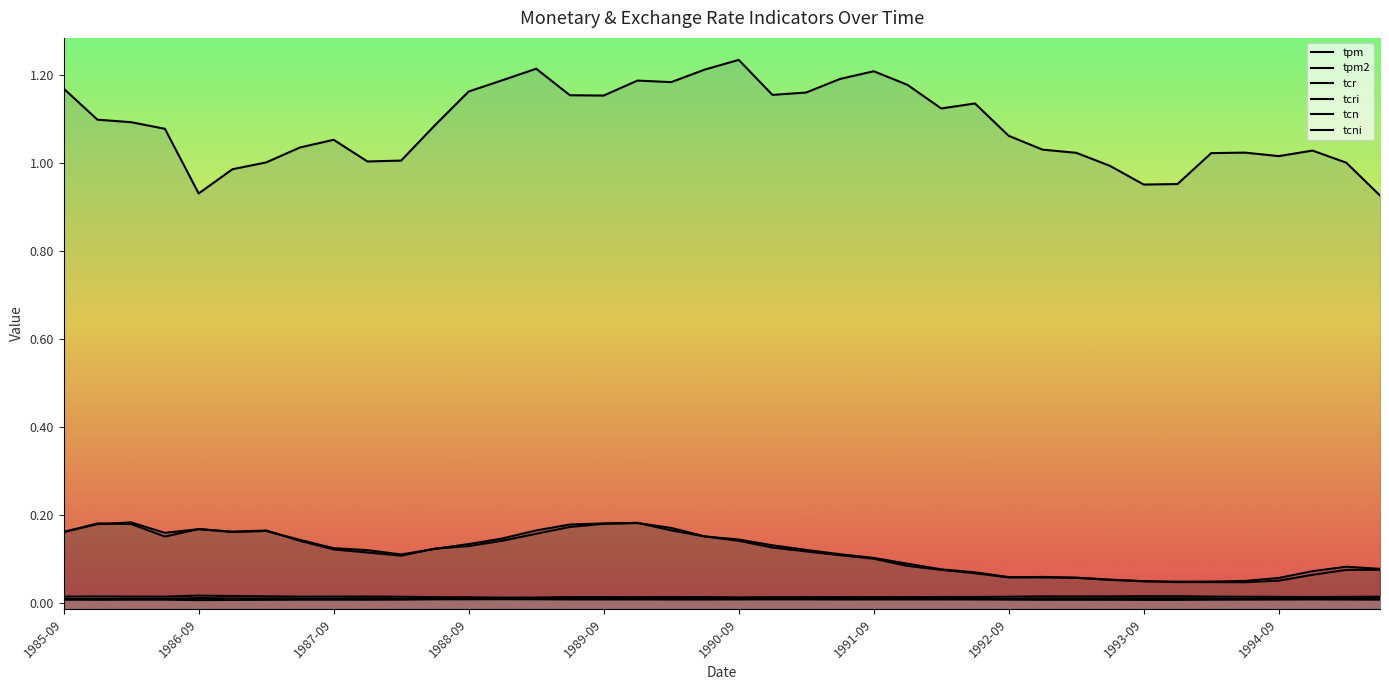

What is the total value across all series at 1994-09?

1.2